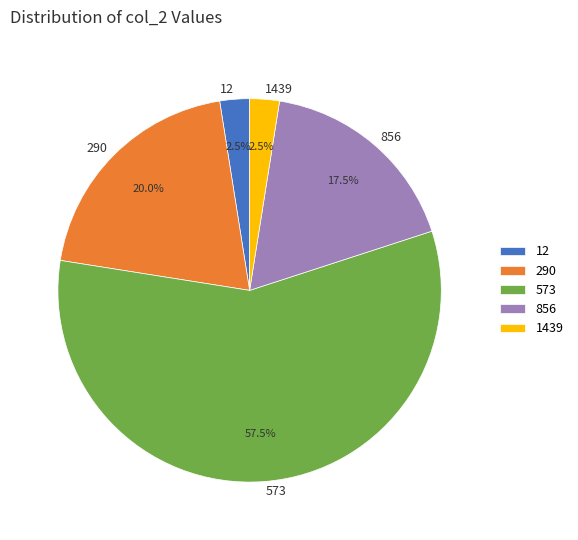

True or false: 12 accounts for 26% of the total.

False